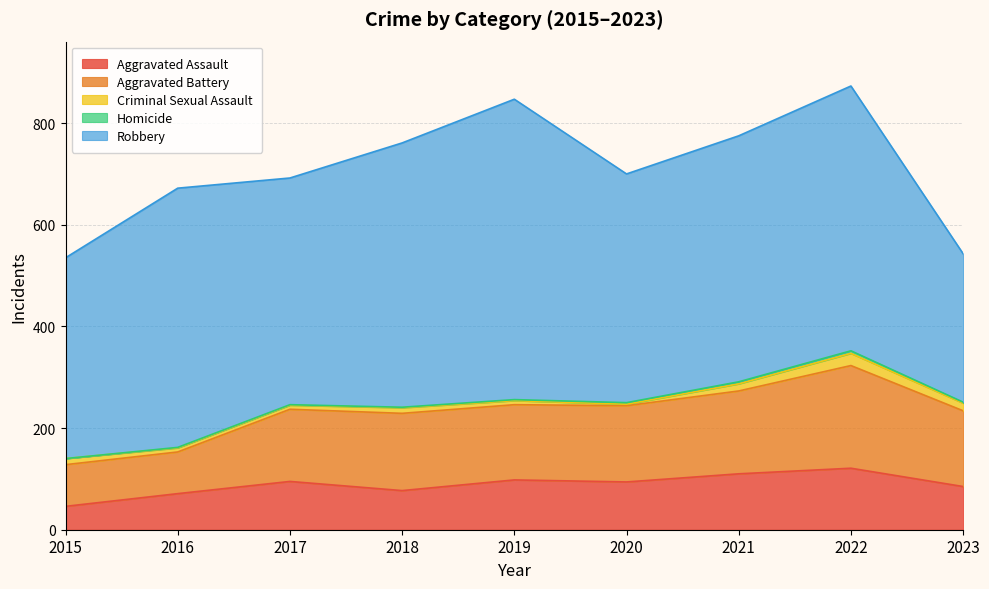

What is the sum of the Criminal Sexual Assault values at 2017 and 2021?

22